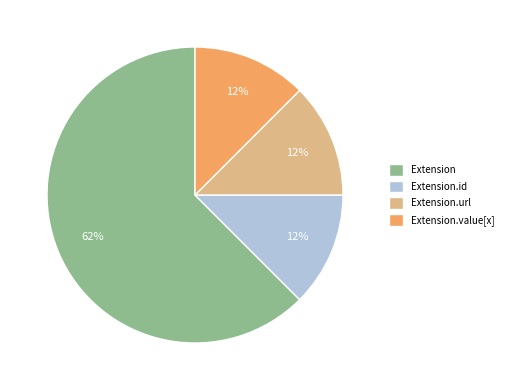

To the nearest percent, what is the average slice percentage?

25%